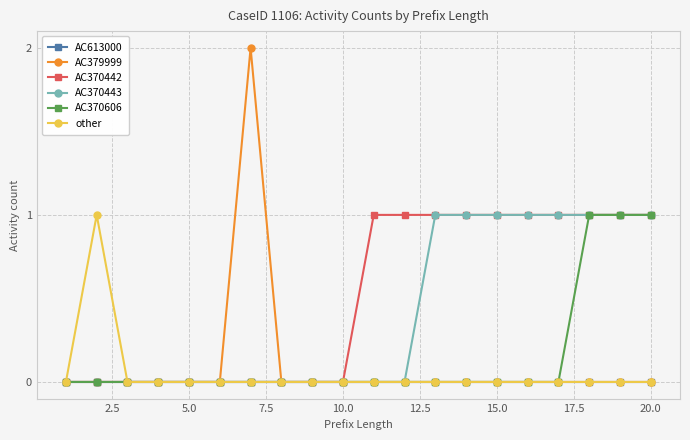

Which series has the widest spread of values?

AC379999